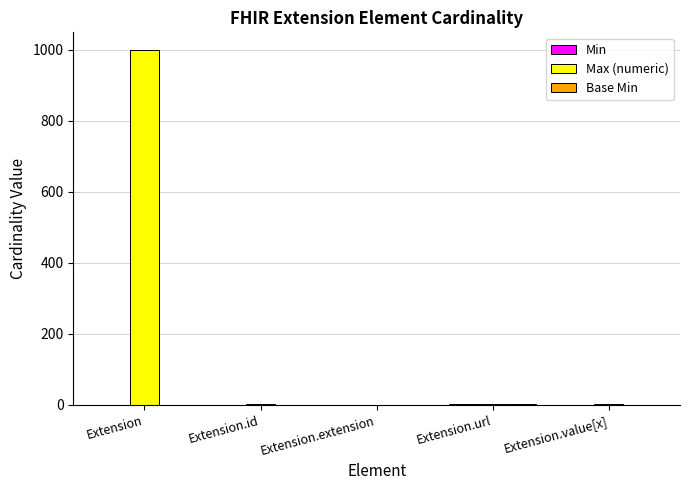

Which label corresponds to the largest value in the chart?

Extension